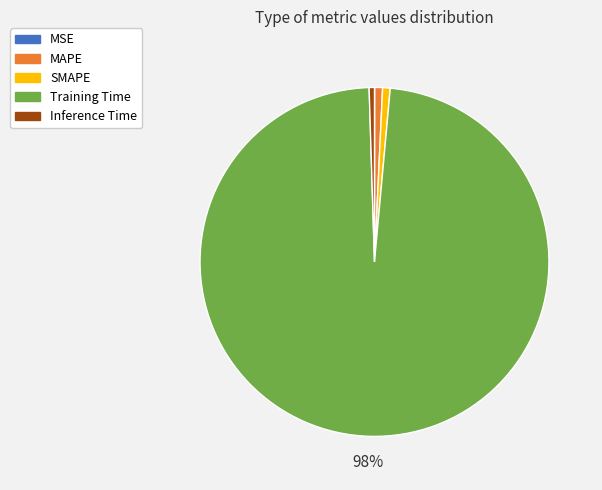

Between Training Time and Inference Time, which is larger?

Training Time